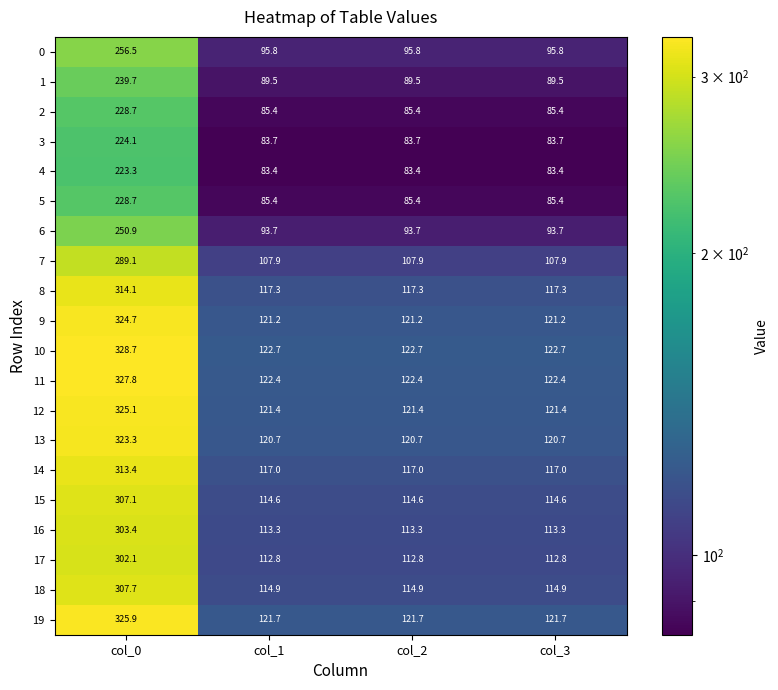

What is the difference between the maximum and minimum values in the 0 series?

160.7